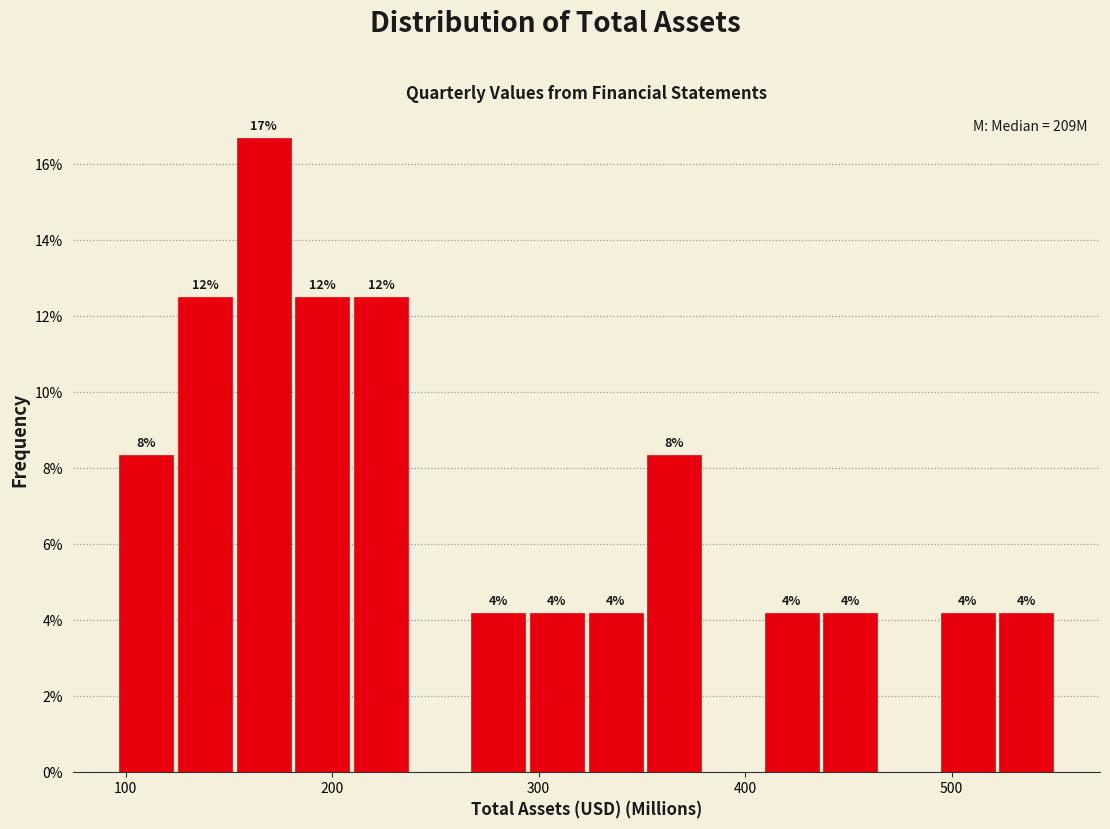

Around what value on the x-axis is the tallest bar? Give the approximate position of its centre, as read against the axis.

170